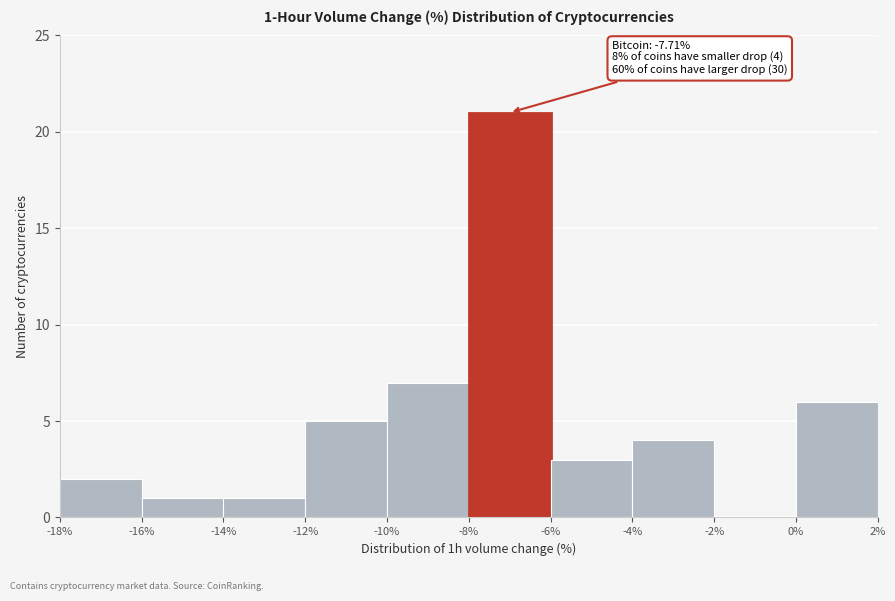

Which range on the x-axis has the tallest bar?

-8% to -6%